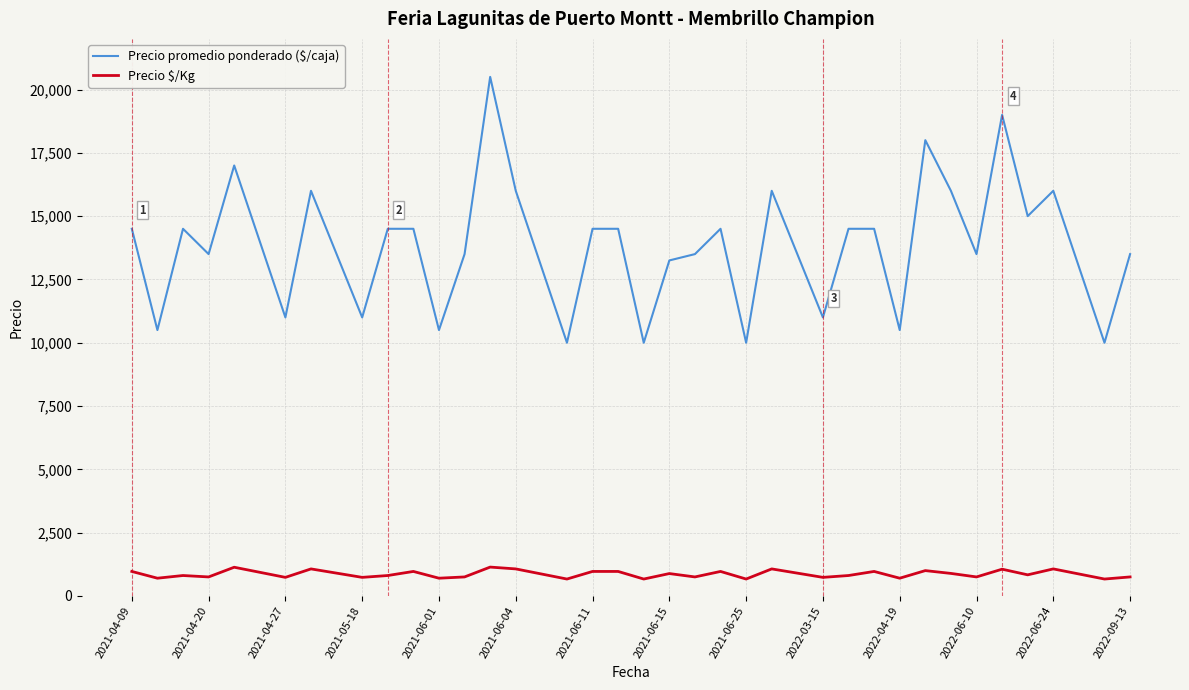

Which series has the largest range (max minus min)?

Precio promedio ponderado ($/caja)